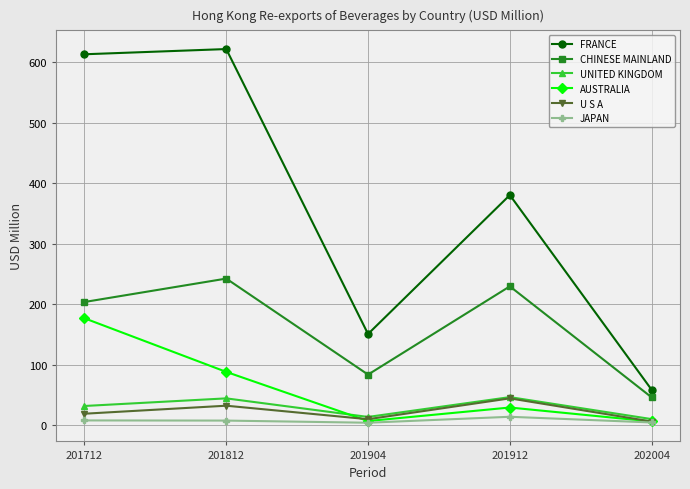

What is the maximum value shown in the chart?

621.7